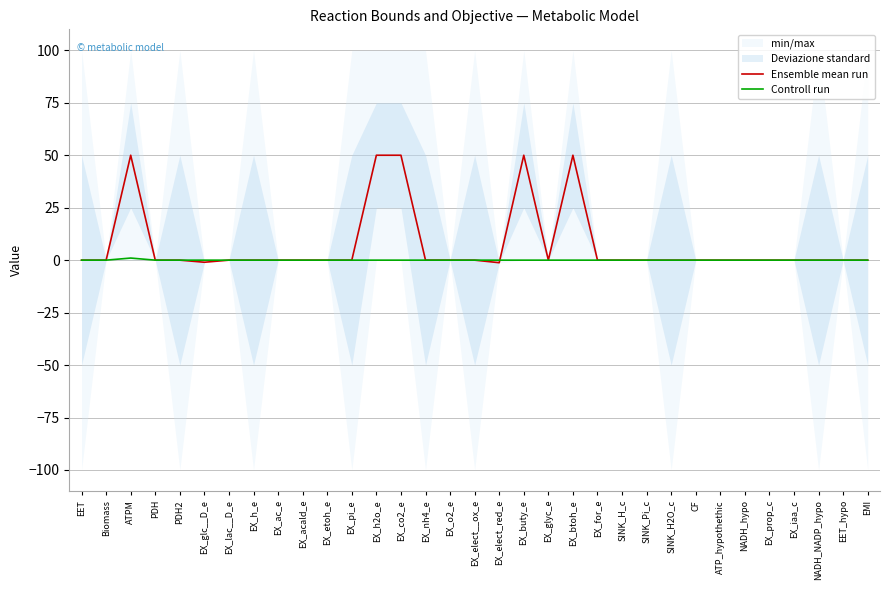

Reading left to right, transcribe all the data shown in this chart.

Ensemble mean run: EET=0.0	Biomass=0.0	ATPM=50.0	PDH=0.0	PDH2=0.0	EX_glc__D_e=-1.0	EX_lac__D_e=0.0	EX_h_e=0.0	EX_ac_e=0.0	EX_acald_e=0.0	EX_etoh_e=0.0	EX_pi_e=0.0	EX_h2o_e=50.0	EX_co2_e=50.0	EX_nh4_e=0.0	EX_o2_e=0.0	EX_elect__ox_e=0.0	EX_elect_red_e=-1.2	EX_buty_e=50.0	EX_glyc_e=0.0	EX_btoh_e=50.0	EX_for_e=0.0	SINK_H_c=0.0	SINK_Pi_c=0.0	SINK_H2O_c=0.0	CF=0.0	ATP_hypothethic=0.0	NADH_hypo=0.0	EX_prop_c=0.0	EX_iaa_c=0.0	NADH_NADP_hypo=0.0	EET_hypo=0.0	EMI=0.0
Controll run: EET=0.0	Biomass=0.0	ATPM=1.0	PDH=0.0	PDH2=0.0	EX_glc__D_e=0.0	EX_lac__D_e=0.0	EX_h_e=0.0	EX_ac_e=0.0	EX_acald_e=0.0	EX_etoh_e=0.0	EX_pi_e=0.0	EX_h2o_e=0.0	EX_co2_e=0.0	EX_nh4_e=0.0	EX_o2_e=0.0	EX_elect__ox_e=0.0	EX_elect_red_e=0.0	EX_buty_e=0.0	EX_glyc_e=0.0	EX_btoh_e=0.0	EX_for_e=0.0	SINK_H_c=0.0	SINK_Pi_c=0.0	SINK_H2O_c=0.0	CF=0.0	ATP_hypothethic=0.0	NADH_hypo=0.0	EX_prop_c=0.0	EX_iaa_c=0.0	NADH_NADP_hypo=0.0	EET_hypo=0.0	EMI=0.0